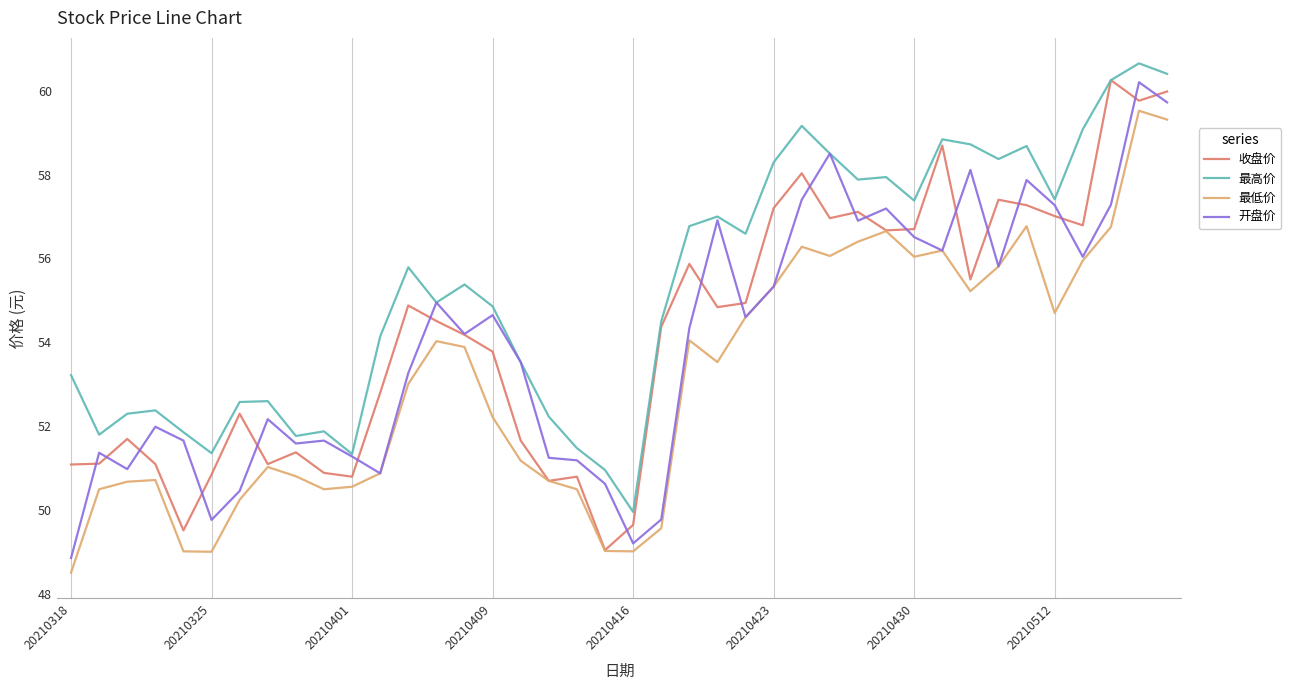

What is the highest value of the 开盘价 series?

60.2